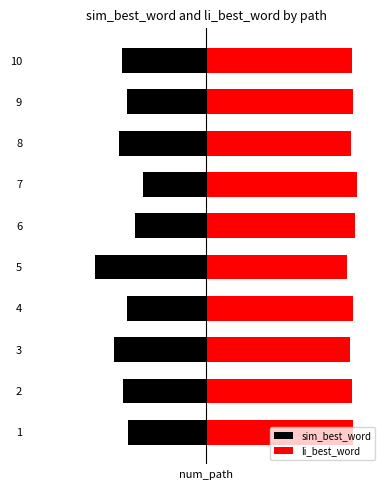

Read the sim_best_word value at 8.

-0.4